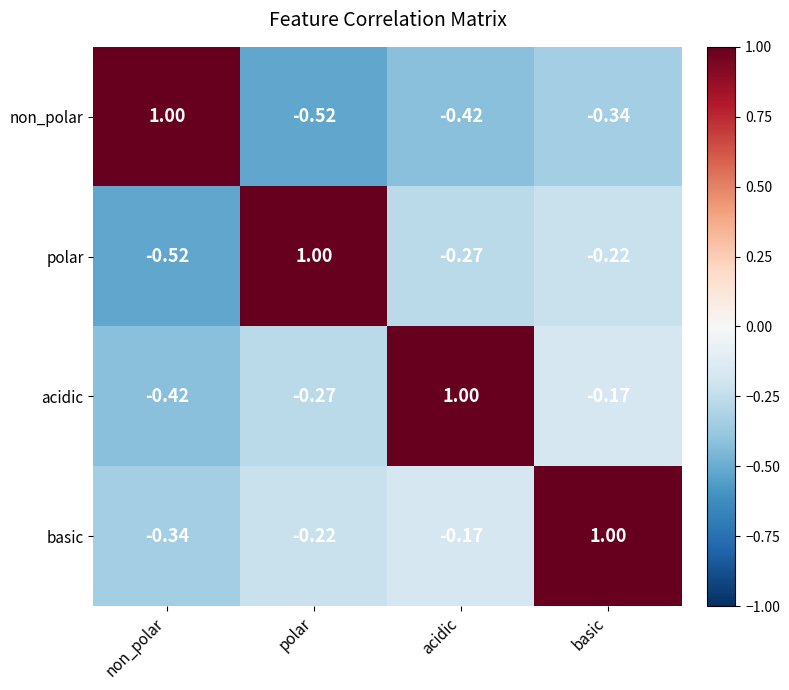

At which label does non_polar reach its peak?

non_polar